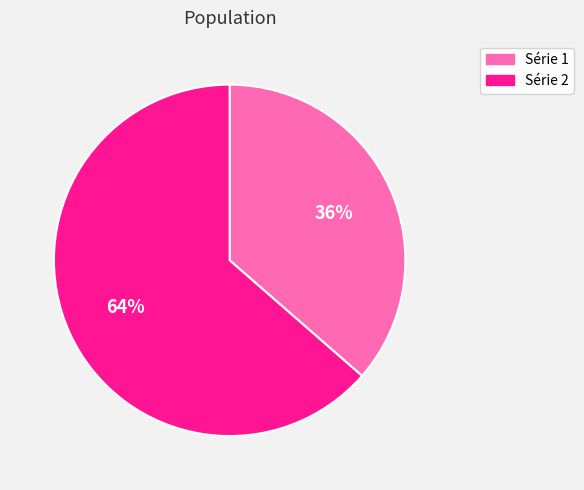

Does any single category account for the majority?

Yes